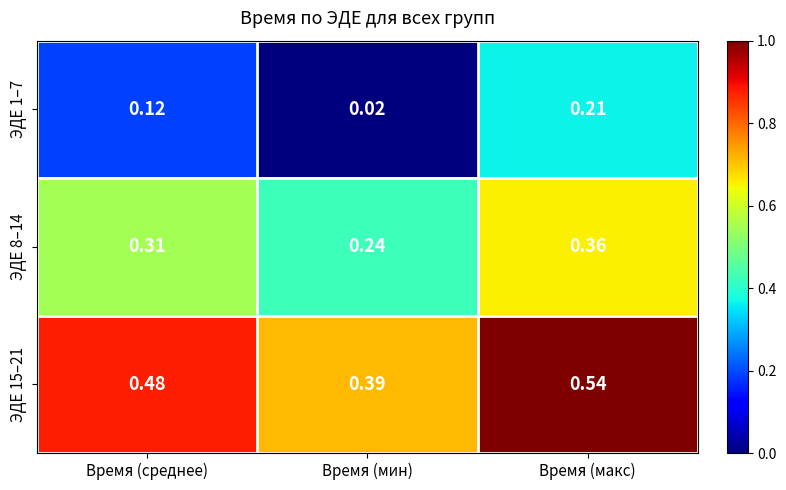

At which label is ЭДЕ 1–7 closest to 0?

Время (мин)